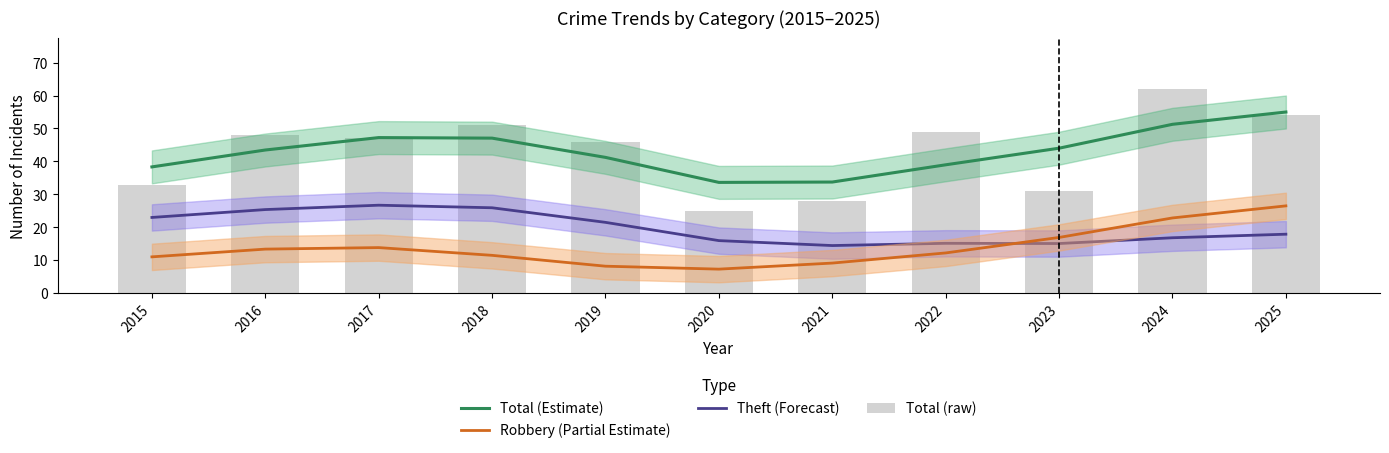

Between 2018 and 2019, which is larger?

2018